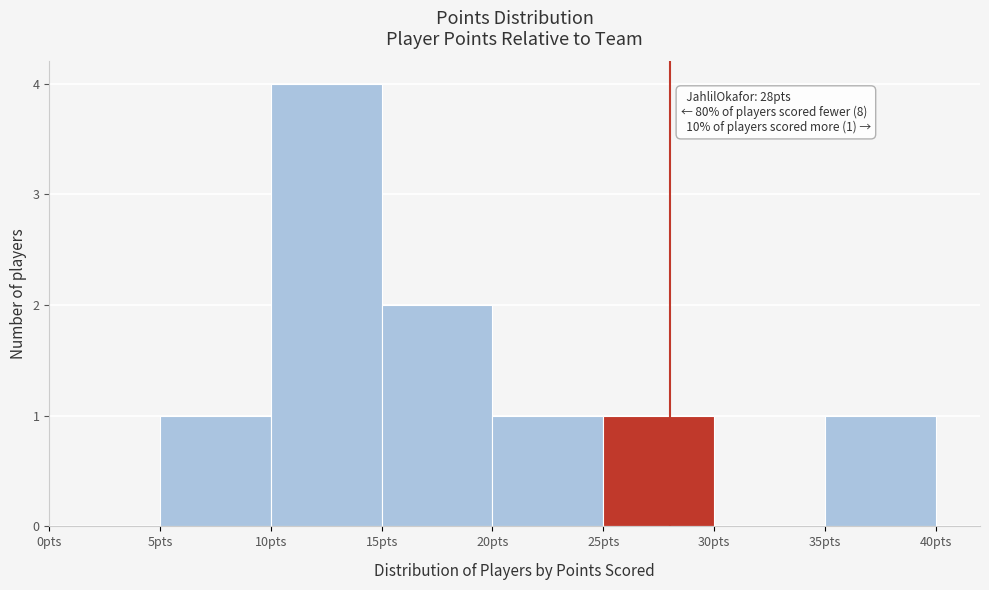

Over which range of the x-axis is the bar tallest?

10 to 15